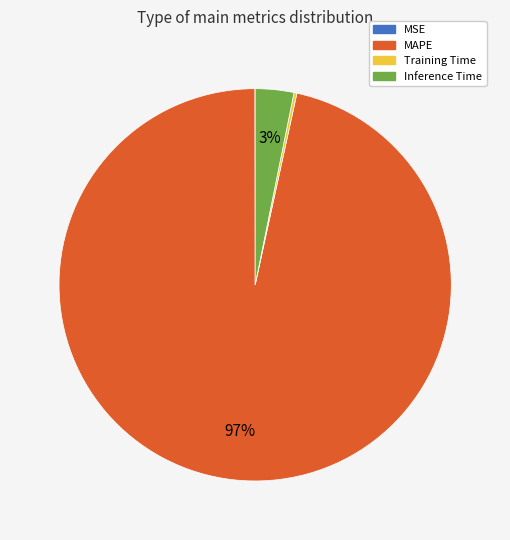

Which category has the biggest portion of the pie?

MAPE